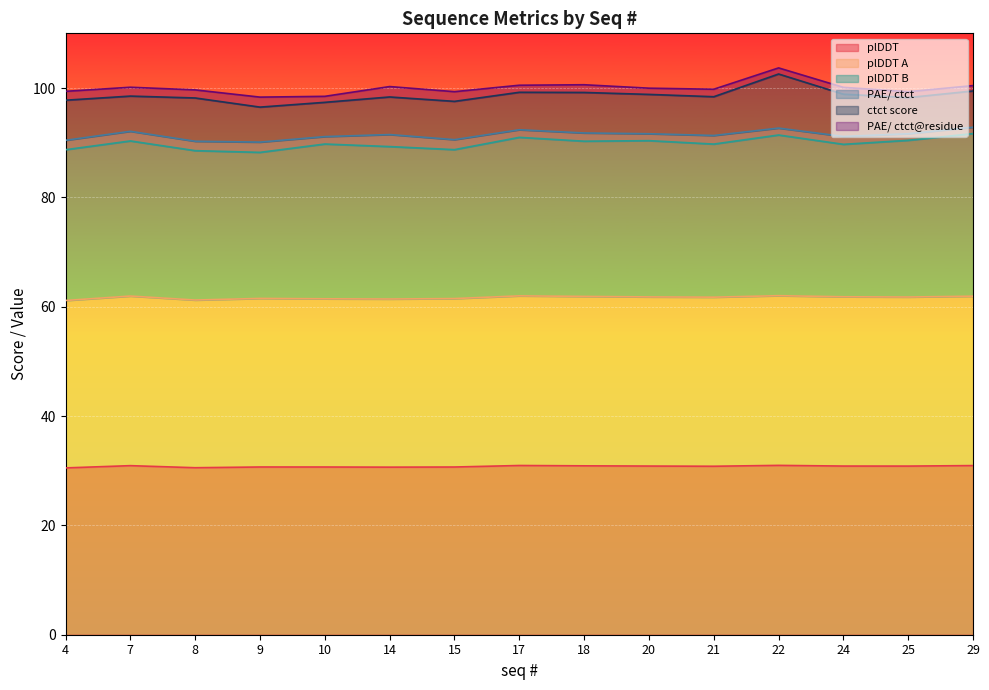

What is the minimum value for plDDT?

30.5